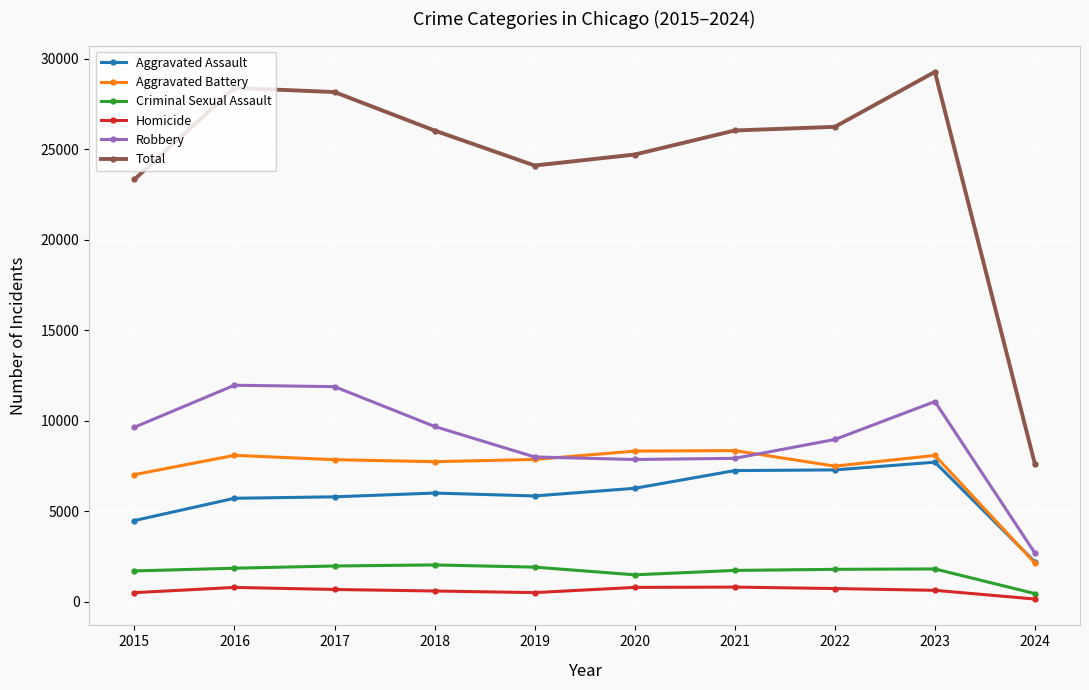

Where is Aggravated Assault nearest to the value 4950?

2015